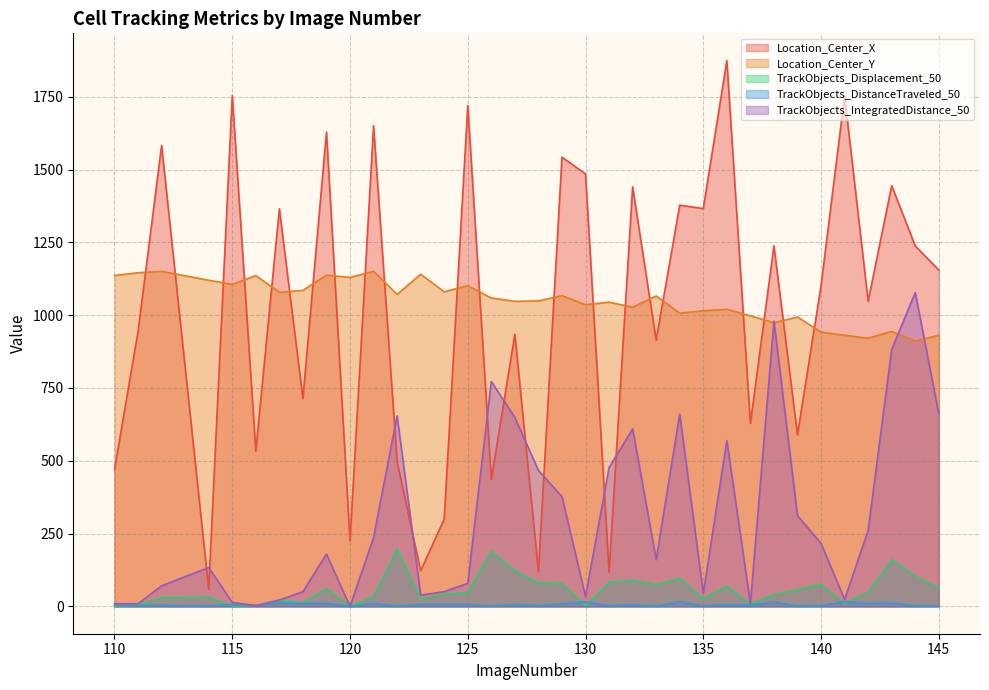

In Location_Center_X, how many points are higher than both neighbors (excluding endpoints)?

14